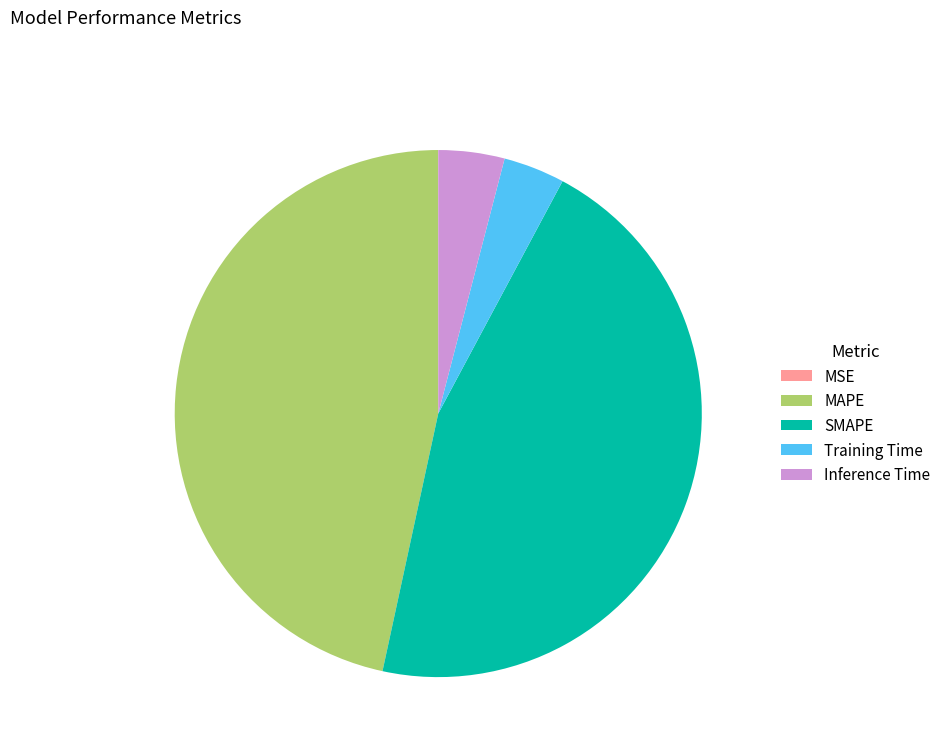

Which category has the biggest portion of the pie?

MAPE